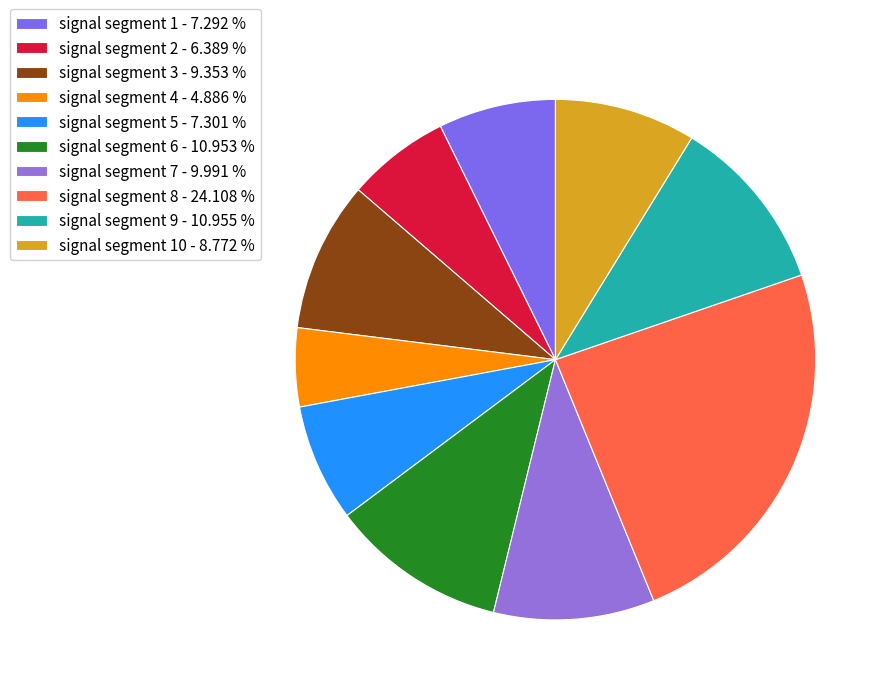

Which slice is the largest?

signal segment 8 - 24.108 %